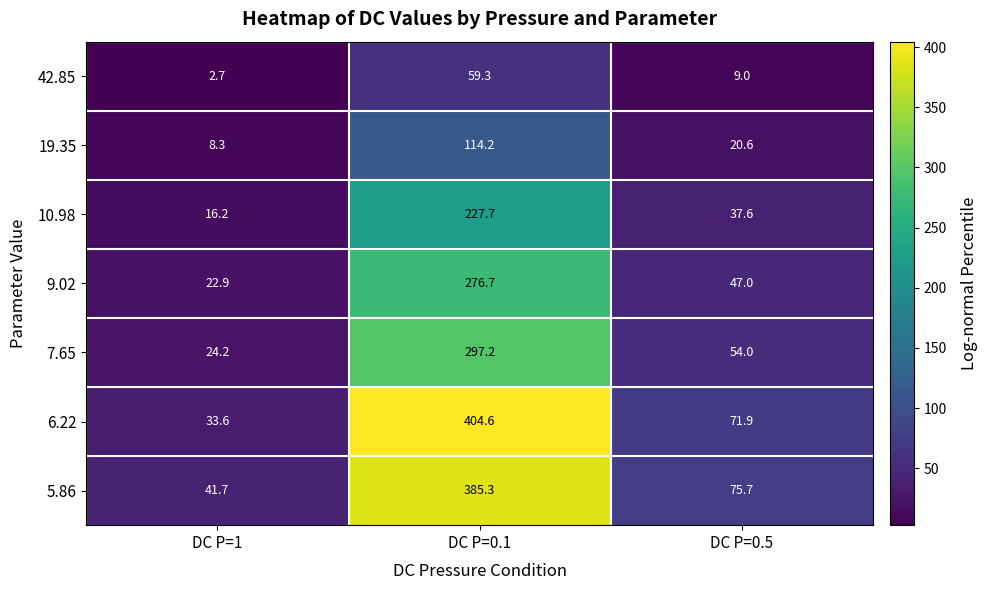

Which series has the widest spread of values?

6.22